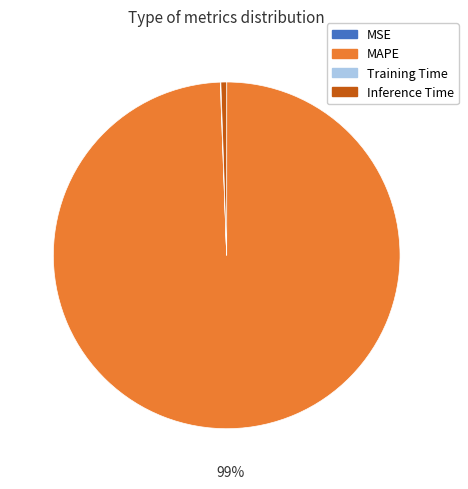

To the nearest percent, what is the difference between the largest and smallest slice percentages?

99%